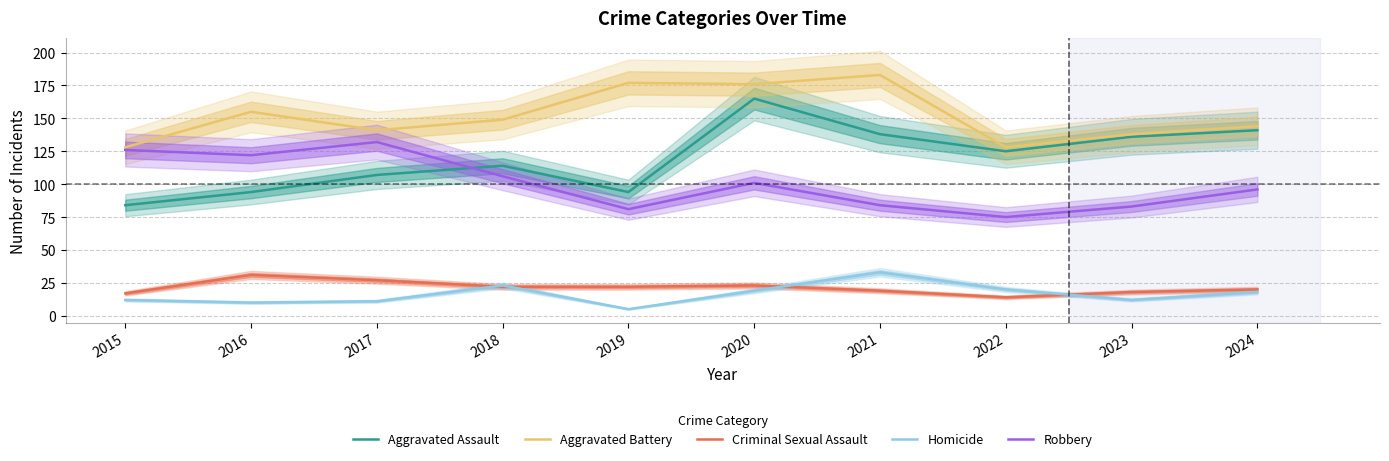

Which category has the lowest value in the Robbery series?

2022